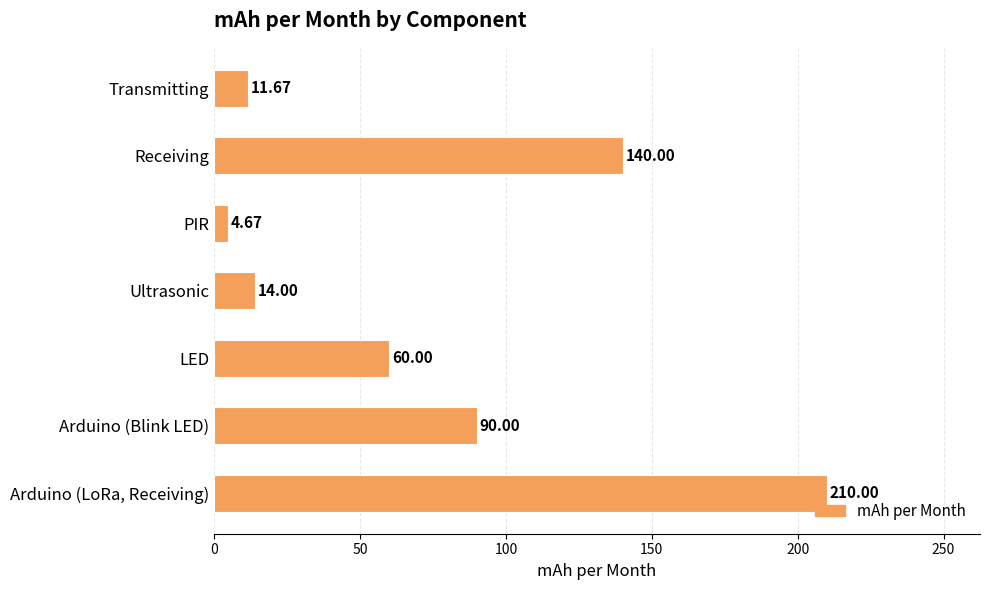

Between Receiving and Transmitting, which is larger?

Receiving